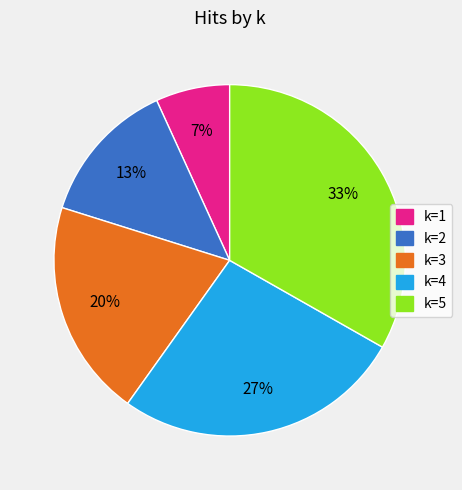

How many segments does this pie chart have?

5